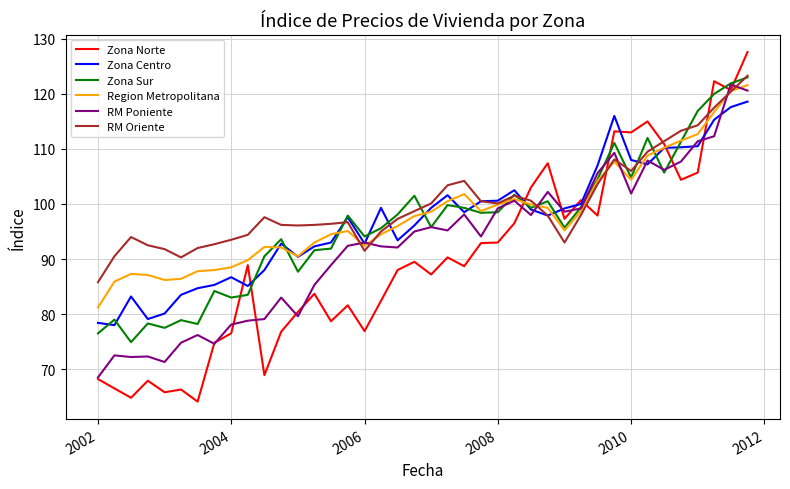

Count the number of data series in this chart.

6